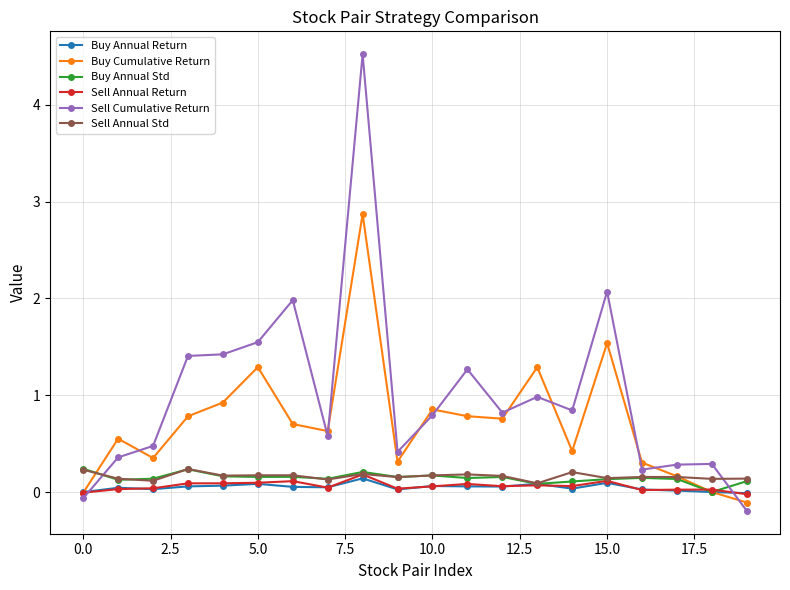

After their last crossing, which series has the higher values: Sell Annual Return or Sell Cumulative Return?

Sell Annual Return